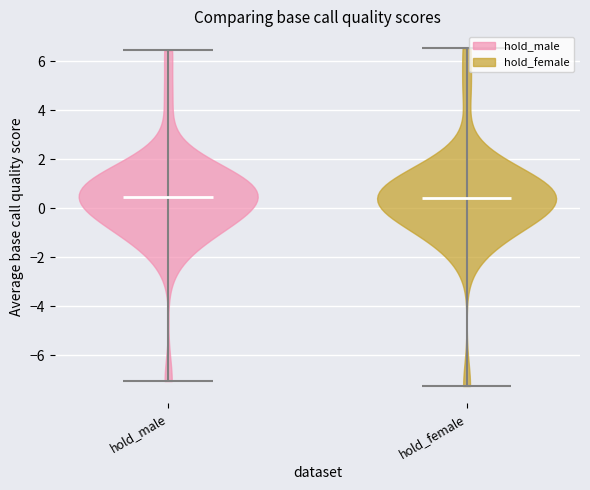

Reading left to right, read every violin against the y-axis: where its median line is, and the lowest and highest points it reaches. The values are not printed on the chart, so give them approximately, as read against the axis.

hold_male: median line 0.4, lowest point -7.0, highest point 6.4
hold_female: median line 0.4, lowest point -7.2, highest point 6.6